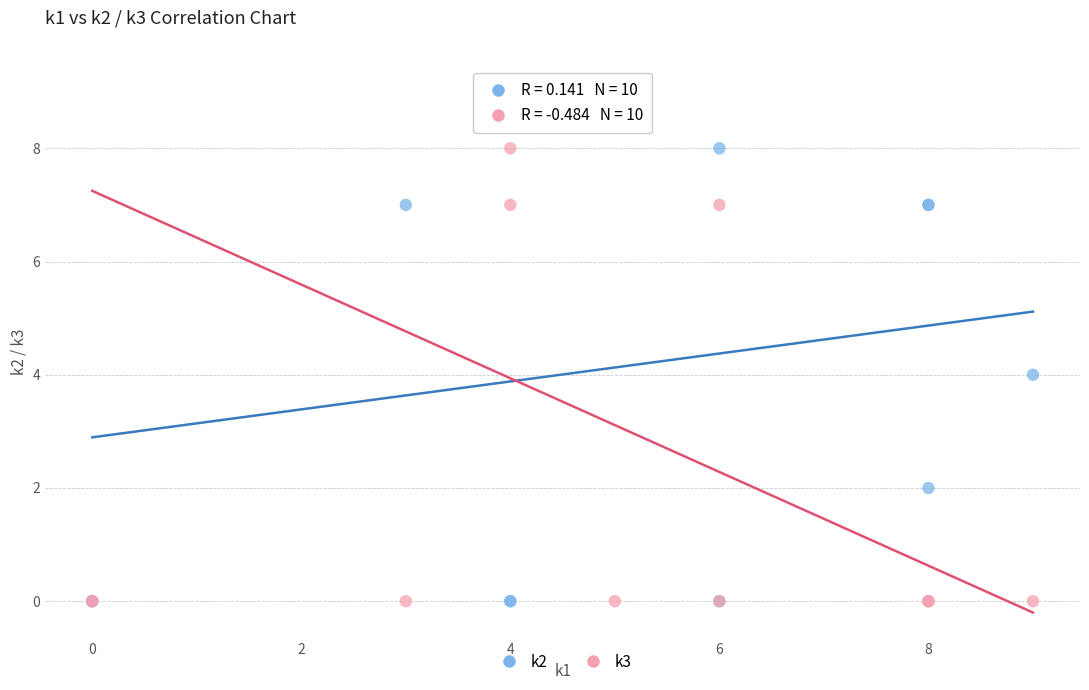

Which series has the largest Y range (max minus min)?

k2